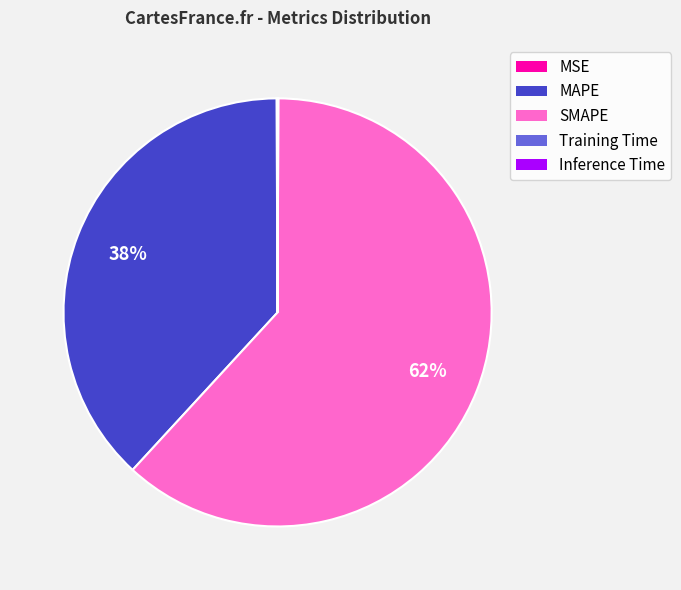

To the nearest percent, what is the difference between the largest and smallest slice percentages?

62%